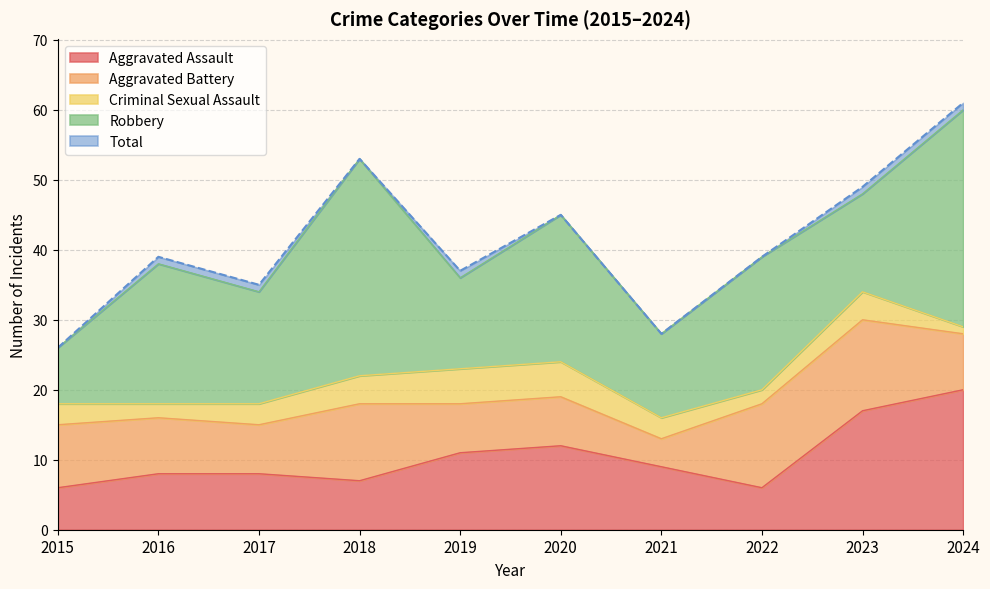

What is the difference between the maximum and second lowest values in the Aggravated Battery series?

6